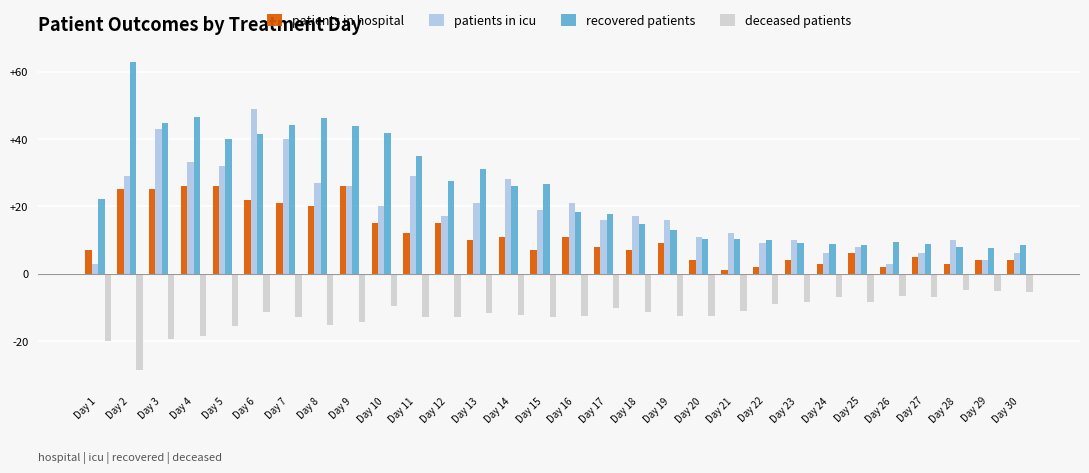

Which label corresponds to the smallest value in the chart?

Day 2